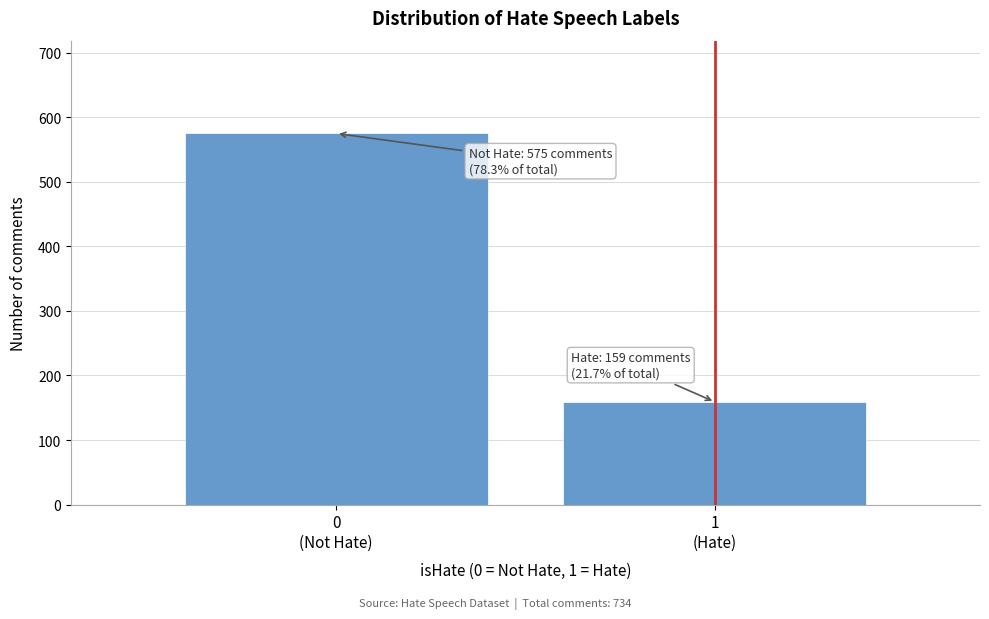

Reading left to right, list all the values displayed in this chart.

575	159